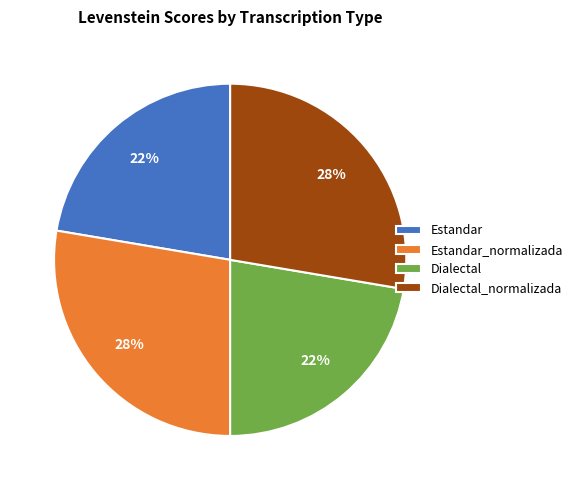

To the nearest percent, what is the average slice percentage?

25%